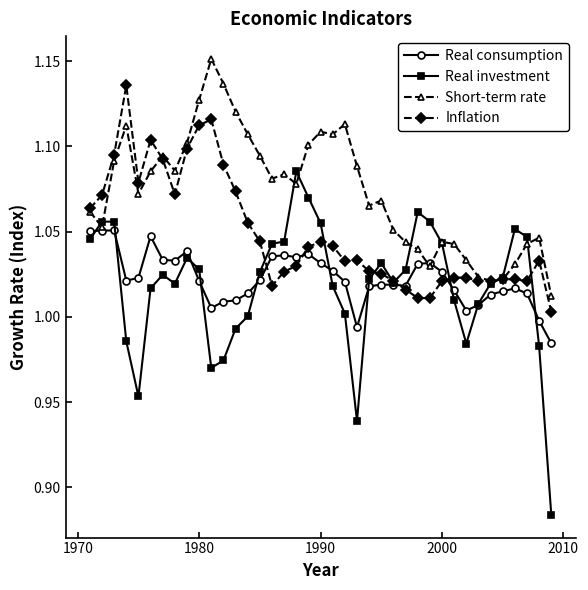

Which series has the largest total across all categories?

Short-term rate